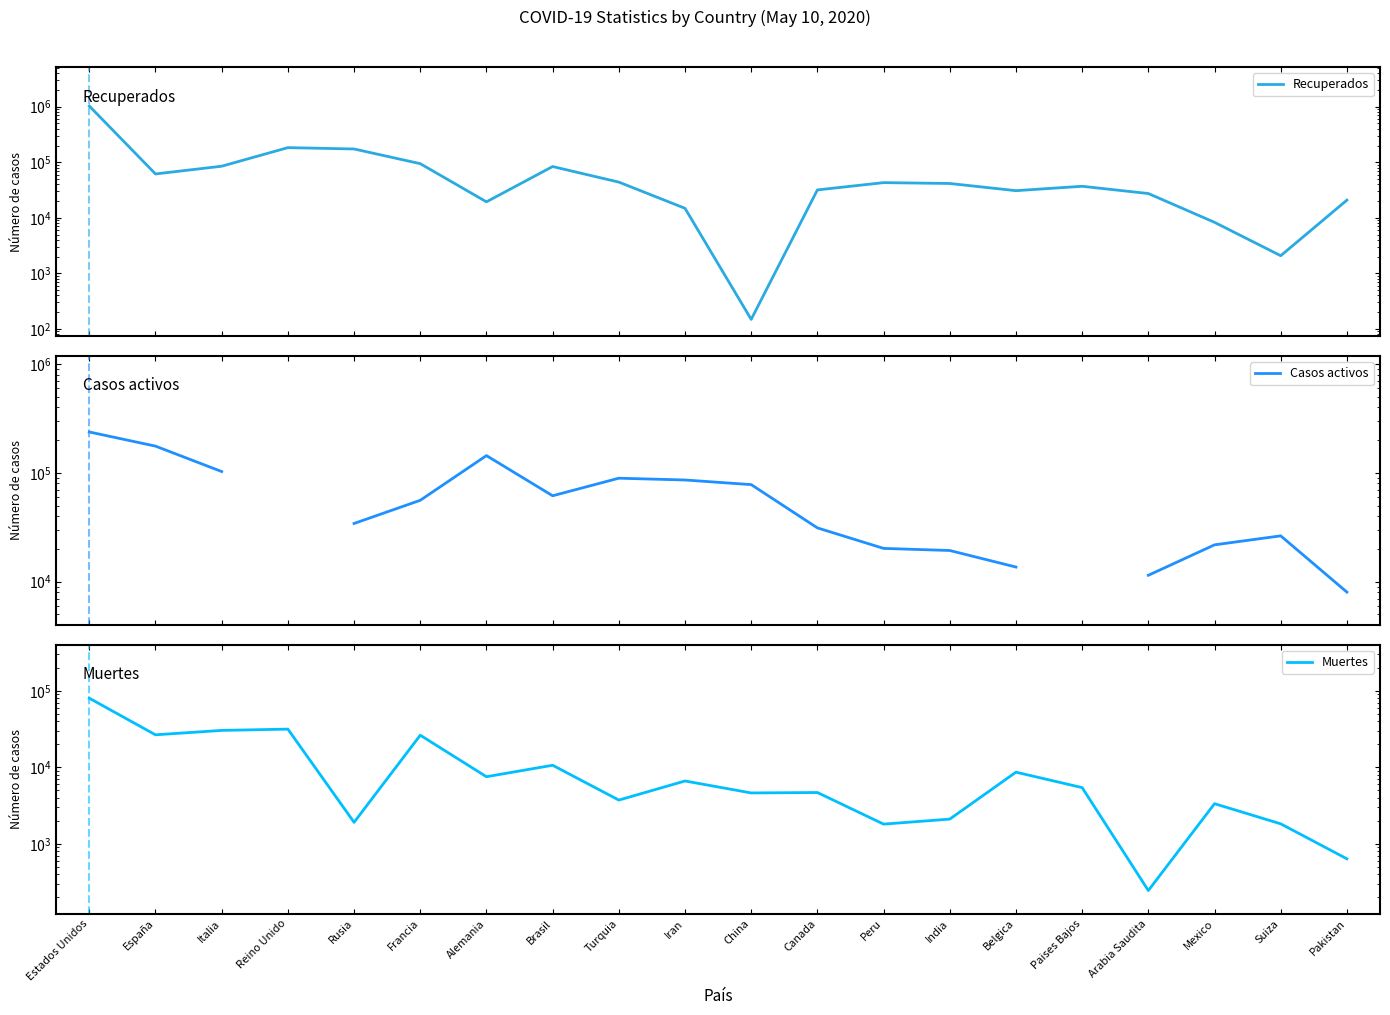

List the series in order of their overall mean, highest first.

Recuperados, Casos activos, Muertes